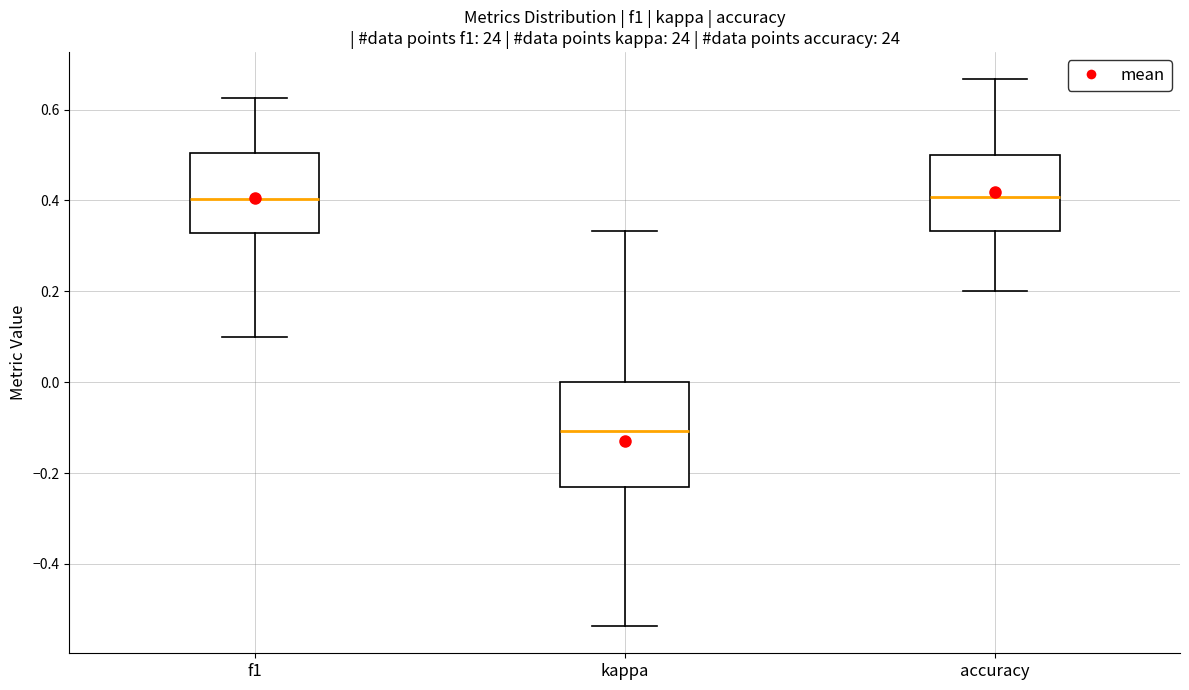

Which box is the tallest, from its lower edge to its upper edge?

kappa